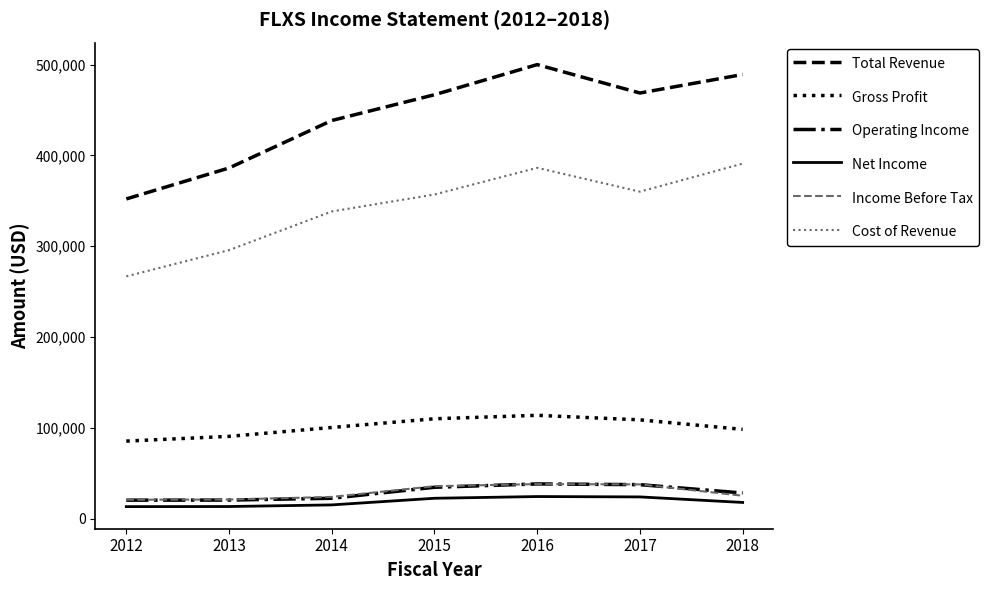

True or false: Cost of Revenue has a value of 149694 at 2012.

False